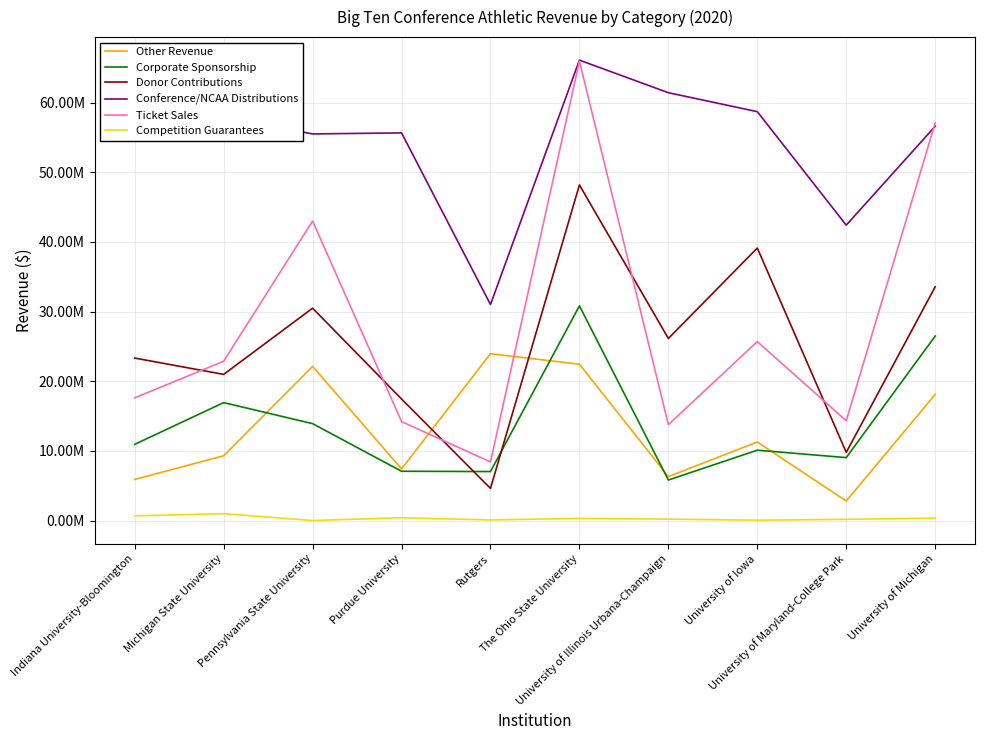

What is the label of the 7th point from the right?

Purdue University